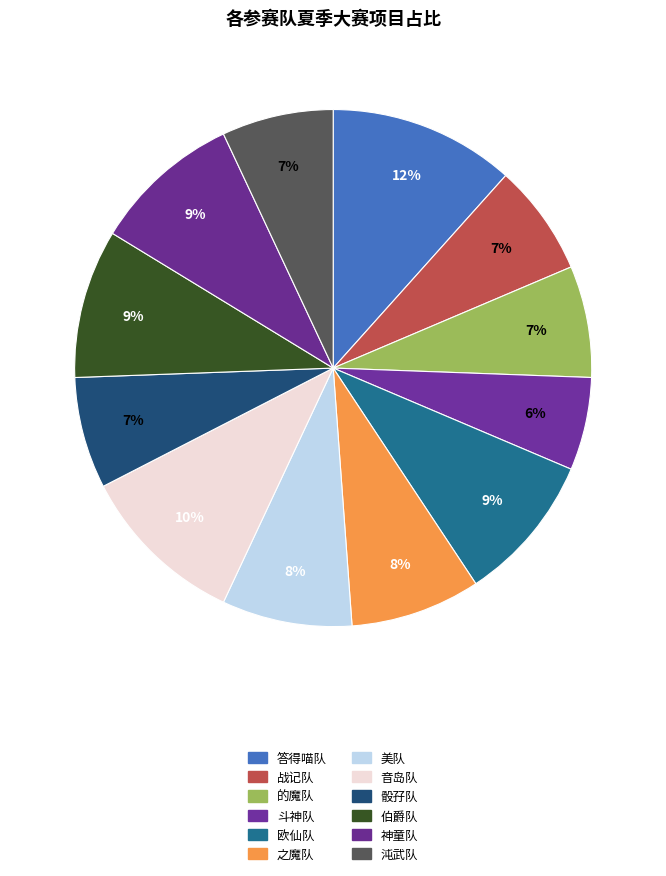

To the nearest percent, what portion does 之魔队 represent?

8%